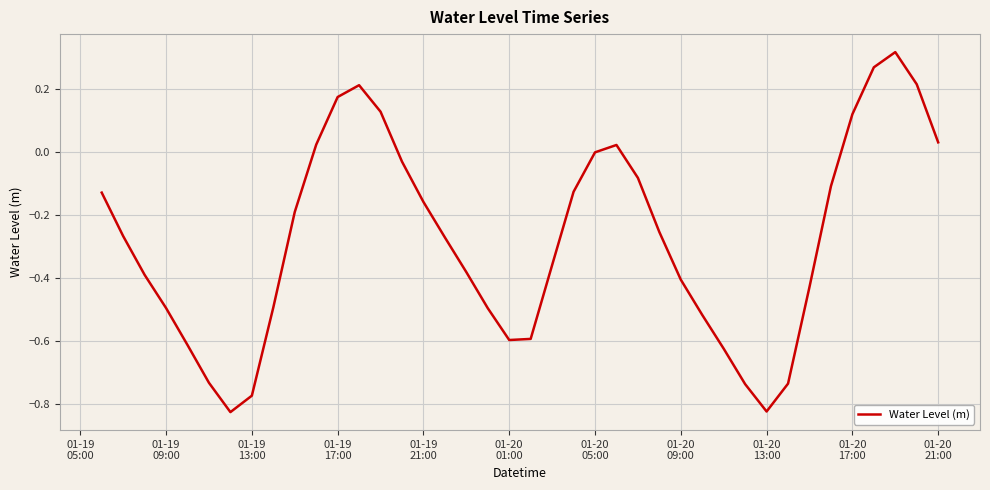

How many categories are shown in the chart?

40